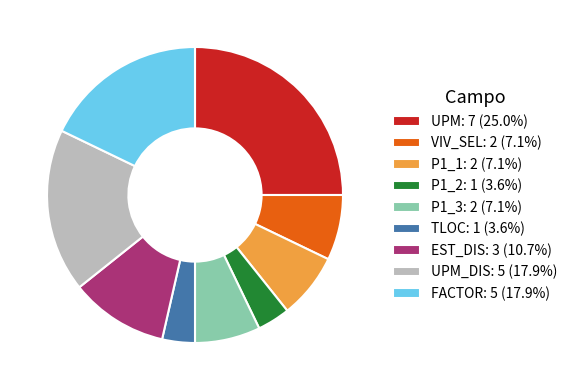

Combined, do P1_3: 2 (7.1%) and VIV_SEL: 2 (7.1%) account for over 50%?

No